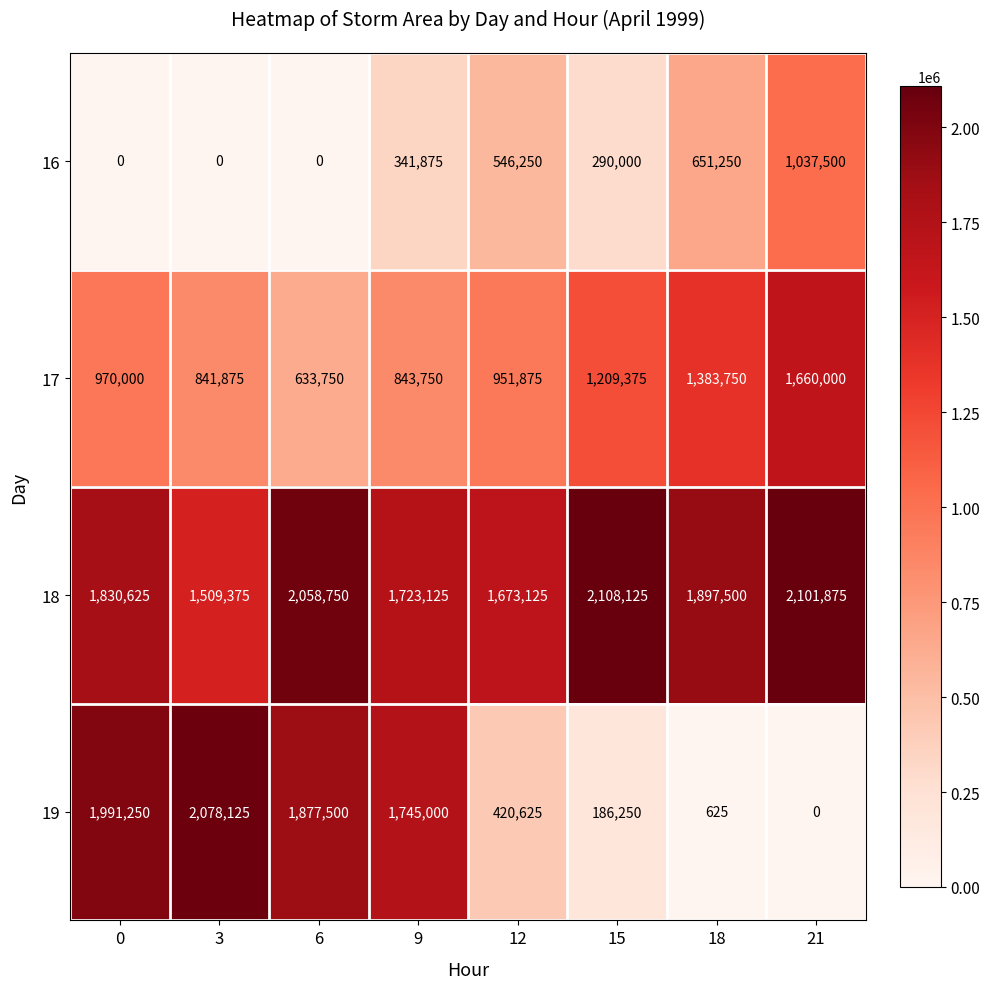

True or false: 17 has a value of 2452040 at 18.

False